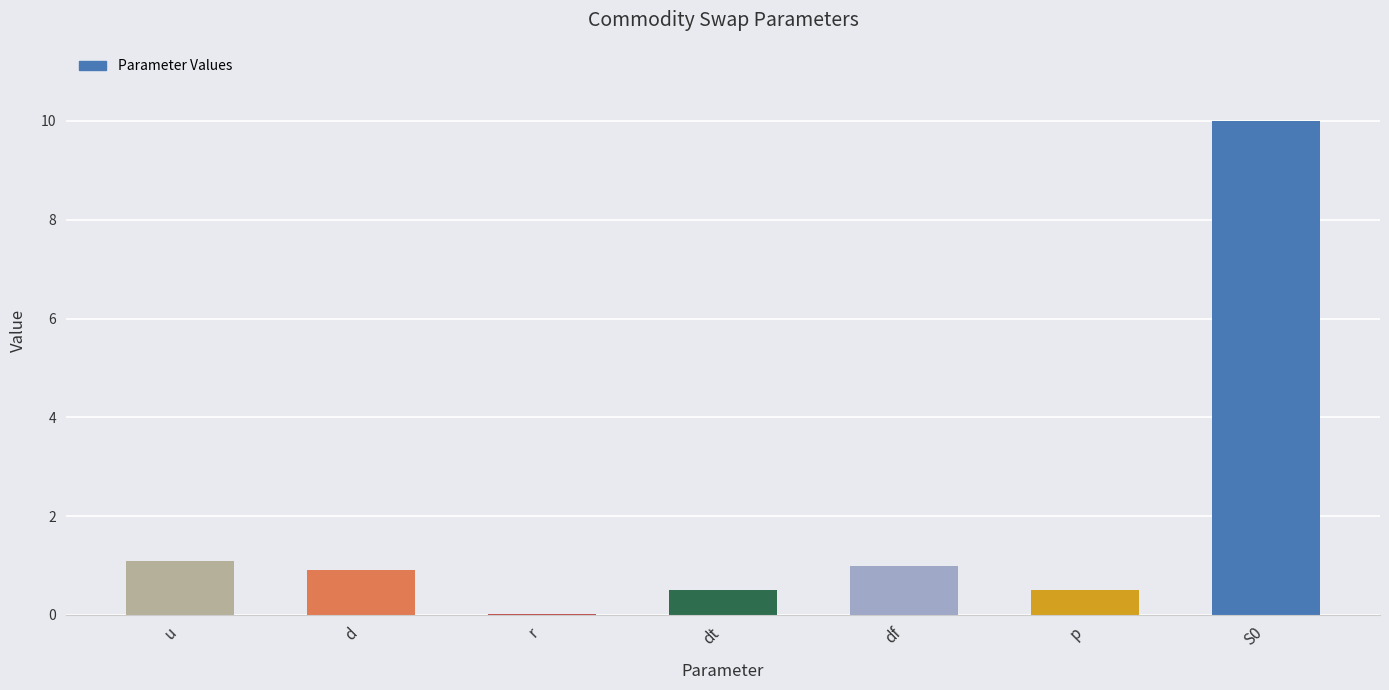

What is the sum of the values at u and d?

2.0